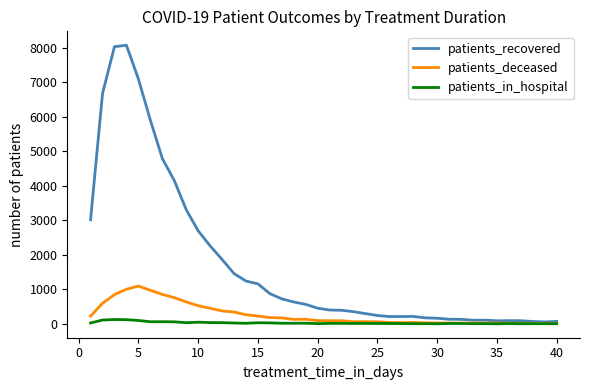

Which series has the widest spread of values?

patients_recovered